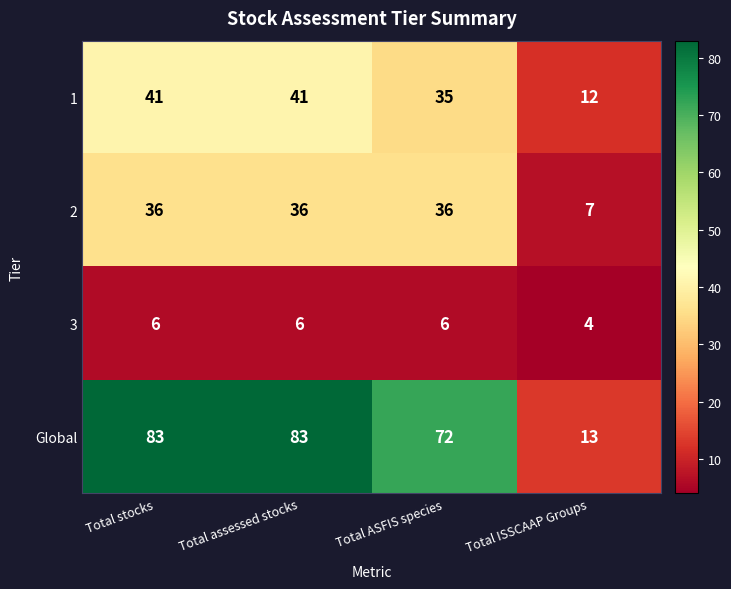

At how many categories does at least one series exceed 15?

3